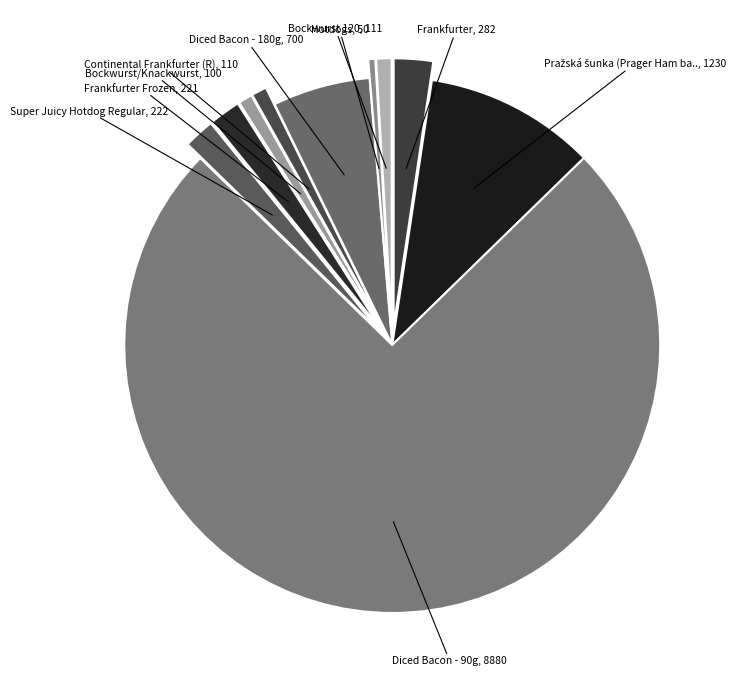

Count the number of slices in the pie.

10